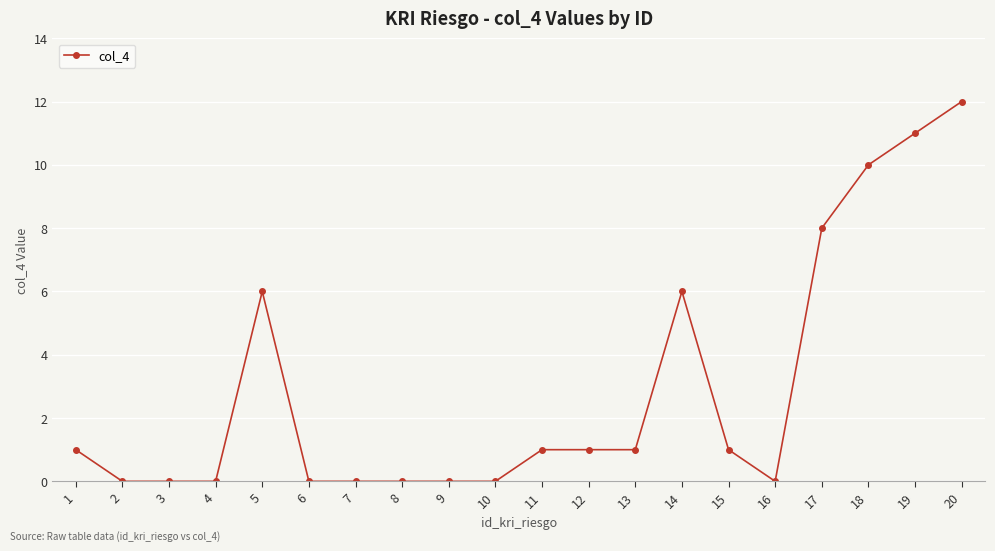

How many distinct data groups are displayed?

1